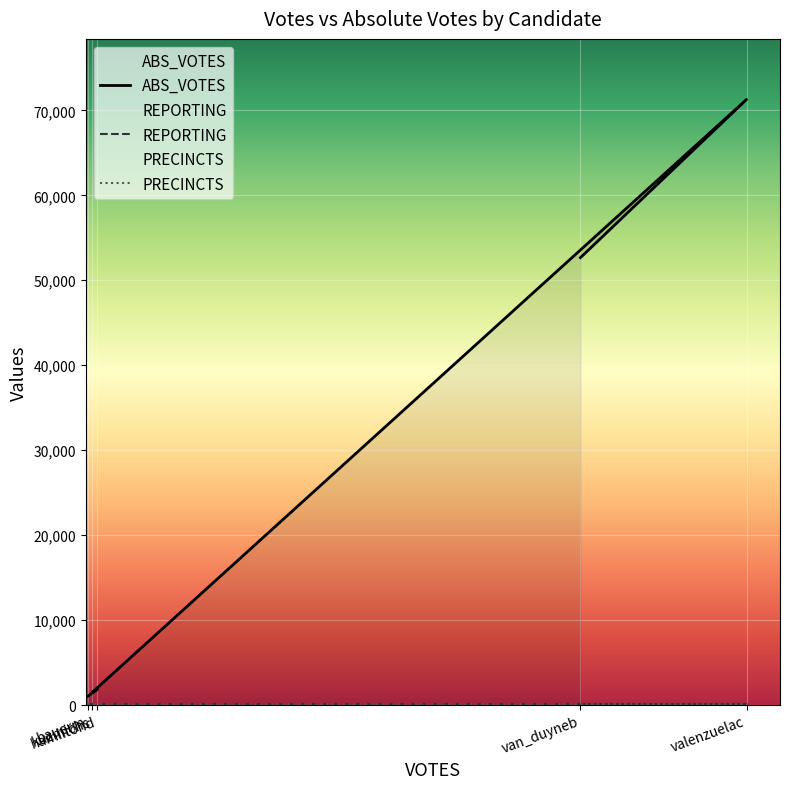

True or false: REPORTING has a value of 278 at kuzmichs.

False